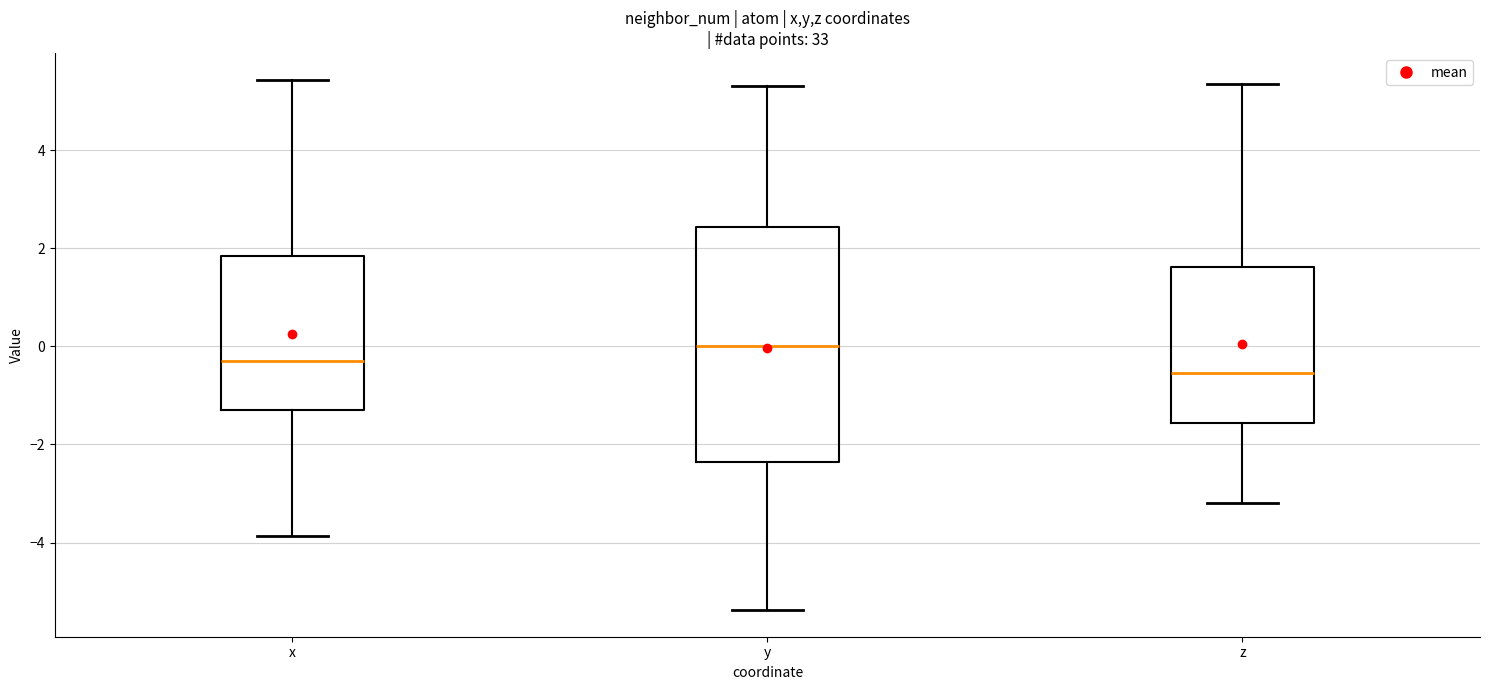

Comparing the boxes themselves (not the whiskers), which one is the tallest?

y